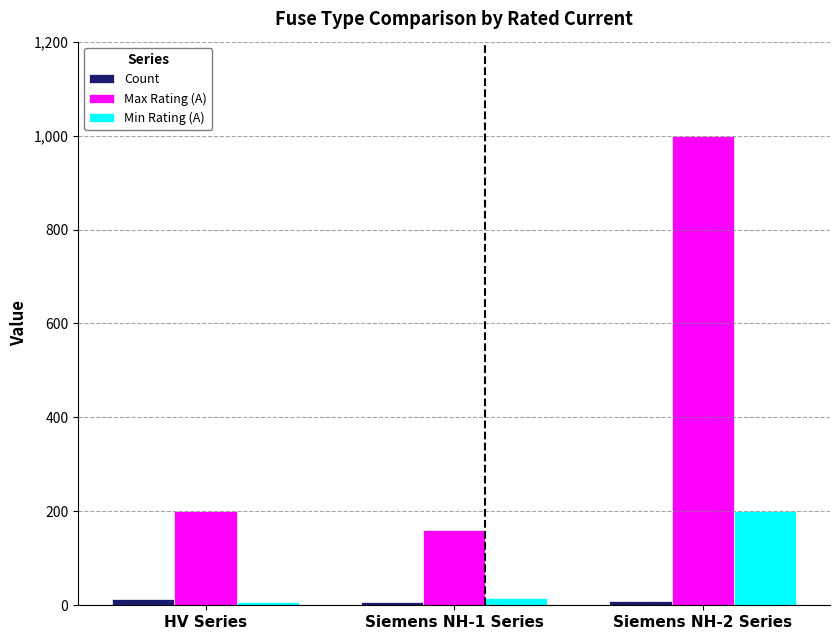

What is the average value of the Max Rating (A) series?

453.3